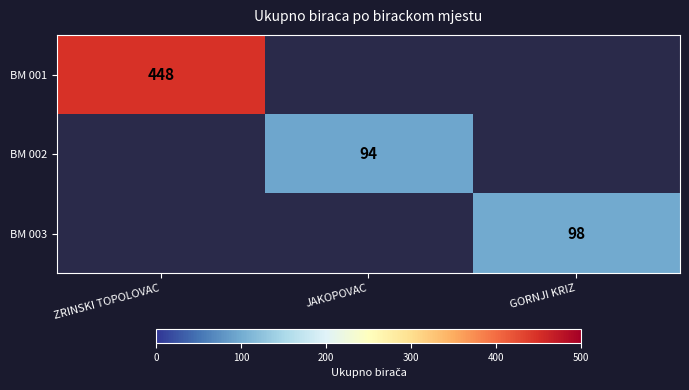

The BM 001 series shows 448 at ZRINSKI TOPOLOVAC. True or false?

True